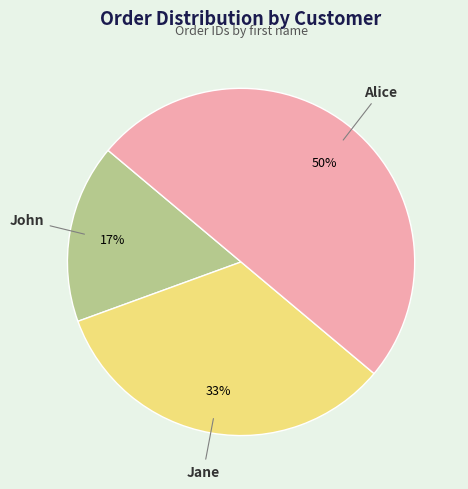

Does John represent more than half of the total?

No